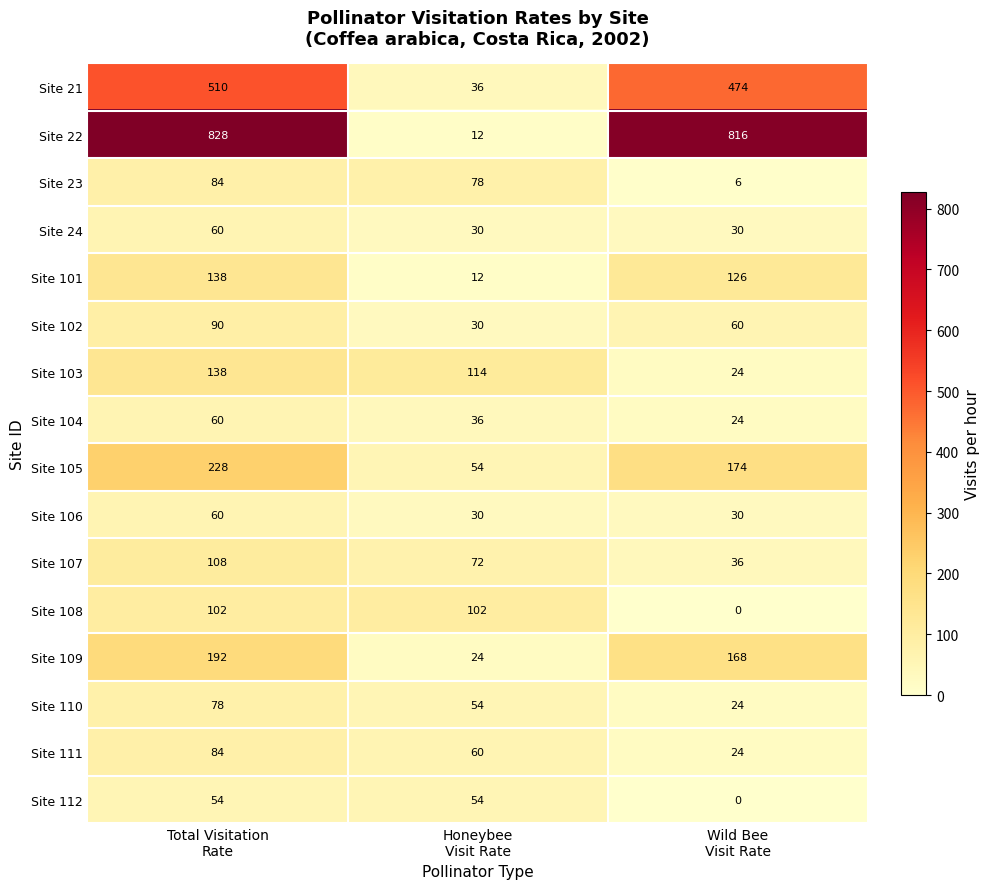

How many categories are shown in the chart?

3